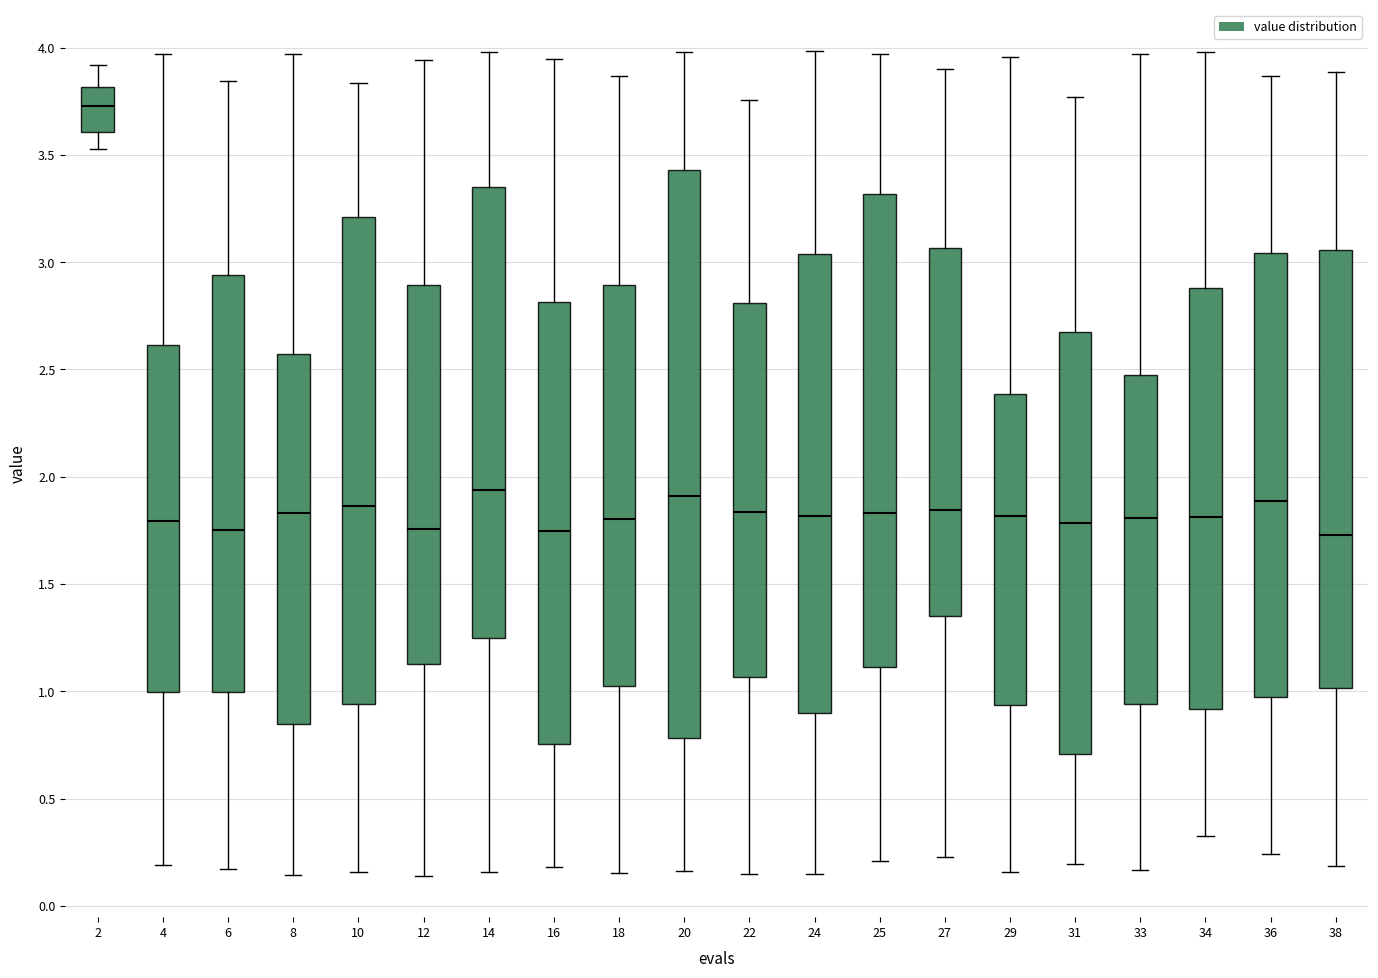

Reading left to right, transcribe this box plot: for each box, give where its median line is, the range the box spans, and where its two whiskers end, as read against the y-axis. The values are not printed on the chart, so give them approximately, as read against the axis.

2: median 3.75, box 3.60 to 3.80, whiskers 3.55 to 3.90
4: median 1.80, box 1.00 to 2.60, whiskers 0.20 to 3.95
6: median 1.75, box 1.00 to 2.95, whiskers 0.15 to 3.85
8: median 1.85, box 0.85 to 2.55, whiskers 0.15 to 3.95
10: median 1.85, box 0.95 to 3.20, whiskers 0.15 to 3.85
12: median 1.75, box 1.15 to 2.90, whiskers 0.15 to 3.95
14: median 1.95, box 1.25 to 3.35, whiskers 0.15 to 4.00
16: median 1.75, box 0.75 to 2.80, whiskers 0.20 to 3.95
18: median 1.80, box 1.00 to 2.90, whiskers 0.15 to 3.85
20: median 1.90, box 0.80 to 3.45, whiskers 0.15 to 4.00
22: median 1.85, box 1.05 to 2.80, whiskers 0.15 to 3.75
24: median 1.80, box 0.90 to 3.05, whiskers 0.15 to 4.00
25: median 1.85, box 1.10 to 3.30, whiskers 0.20 to 3.95
27: median 1.85, box 1.35 to 3.05, whiskers 0.25 to 3.90
29: median 1.80, box 0.95 to 2.40, whiskers 0.15 to 3.95
31: median 1.80, box 0.70 to 2.70, whiskers 0.20 to 3.75
33: median 1.80, box 0.95 to 2.50, whiskers 0.15 to 3.95
34: median 1.80, box 0.90 to 2.90, whiskers 0.30 to 4.00
36: median 1.90, box 1.00 to 3.05, whiskers 0.25 to 3.85
38: median 1.75, box 1.00 to 3.05, whiskers 0.20 to 3.90